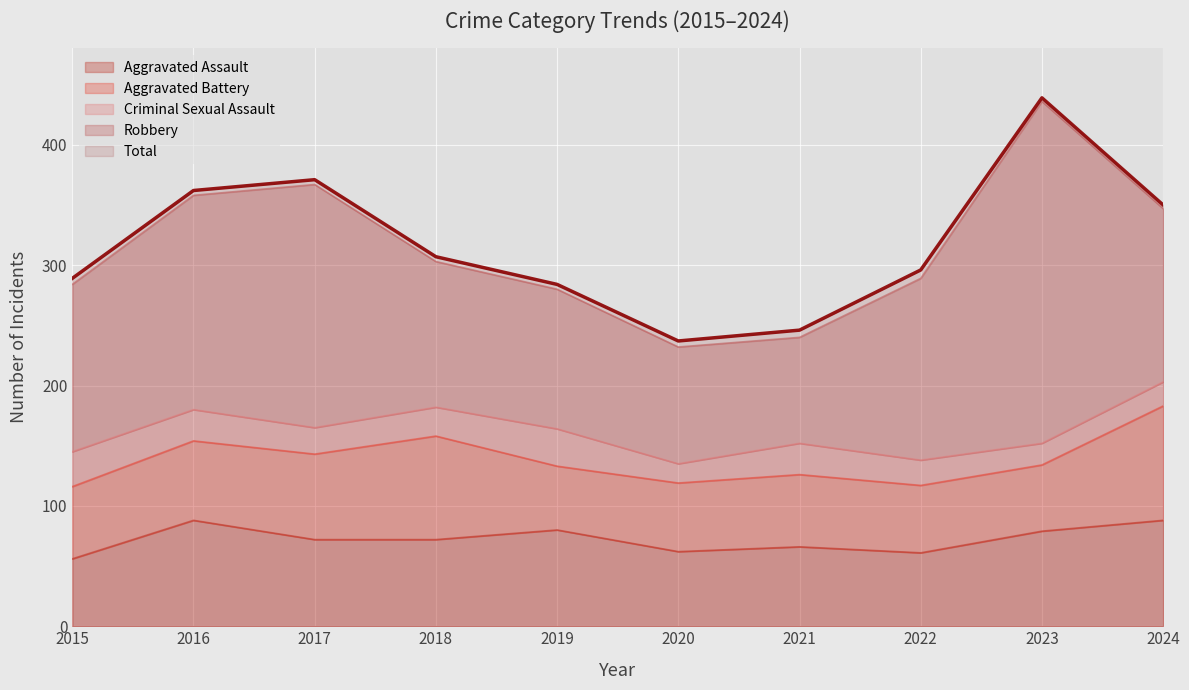

At which label does Total reach its minimum?

2020